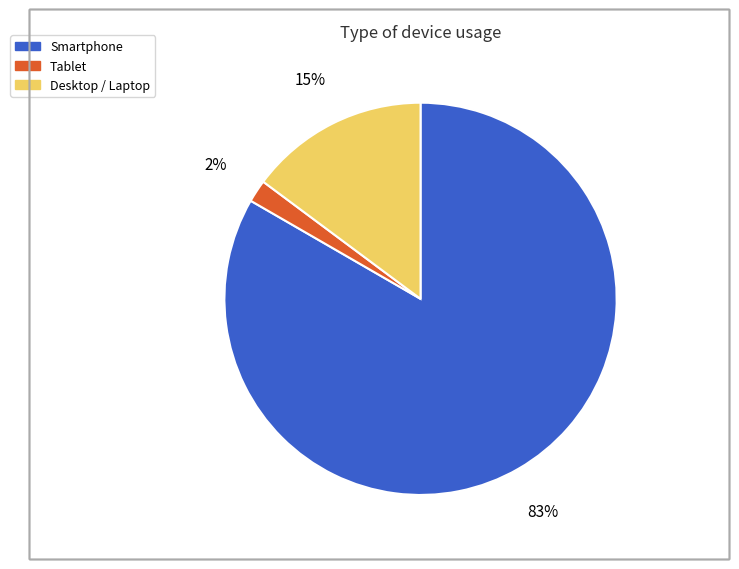

How many segments does this pie chart have?

3